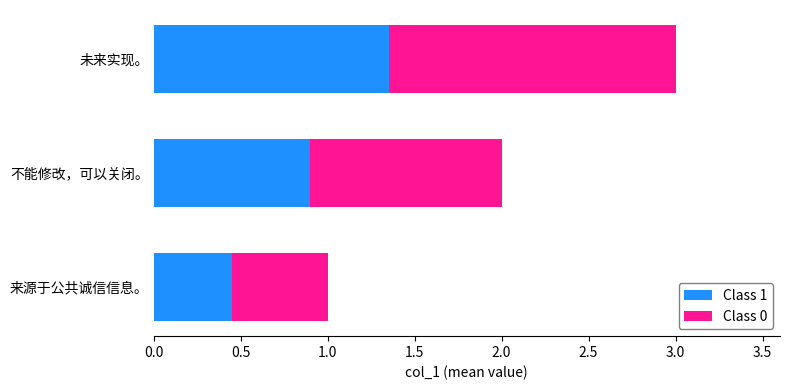

Where is Class 1 nearest to the value 0?

来源于公共诚信信息。